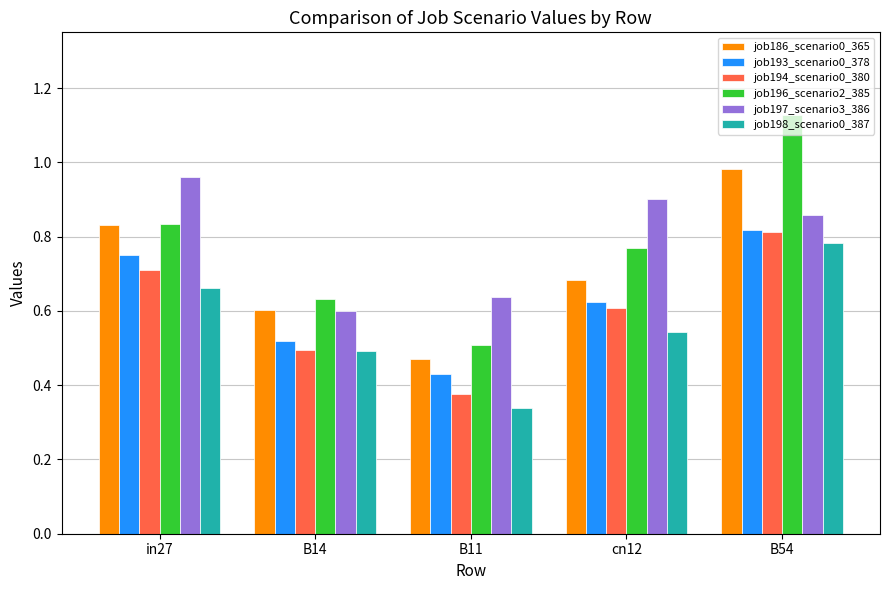

At how many categories does at least one series exceed 0?

5